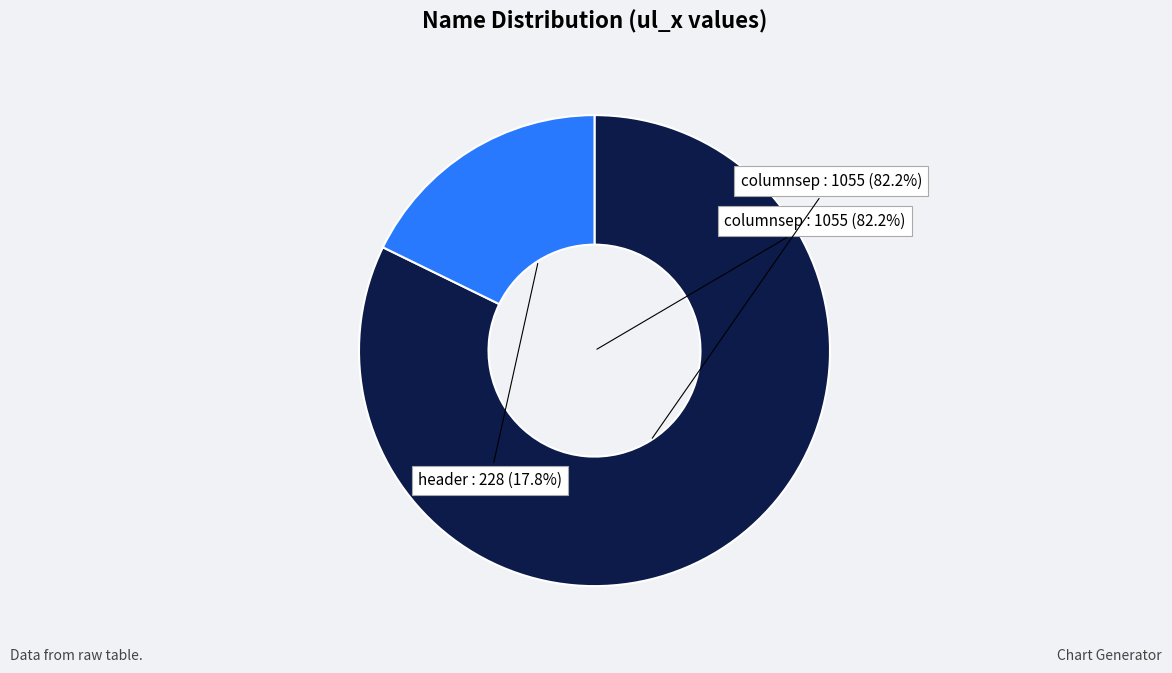

How many slices are in this pie chart?

2